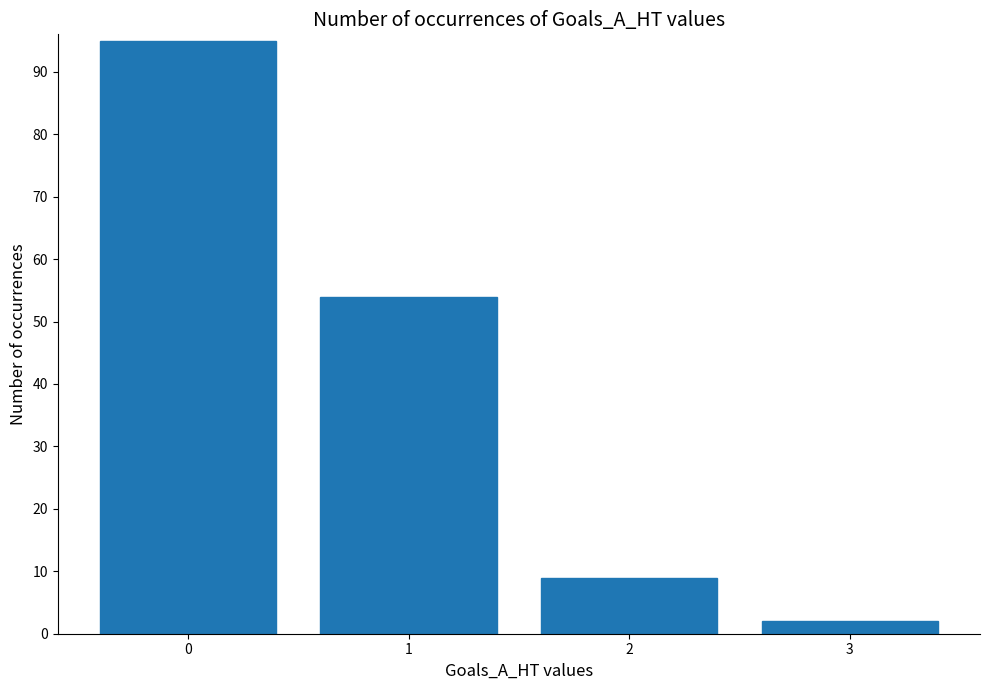

What value does the data have at 0?

95